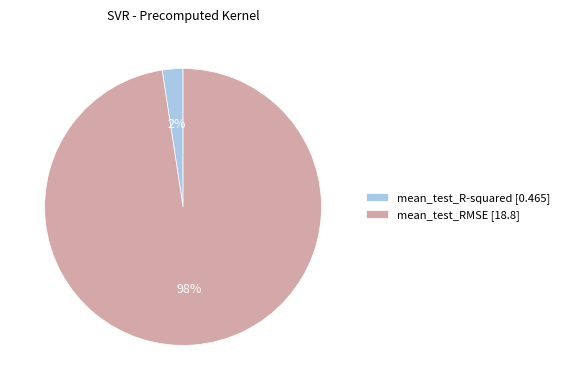

What is the largest slice in the pie chart?

mean_test_RMSE